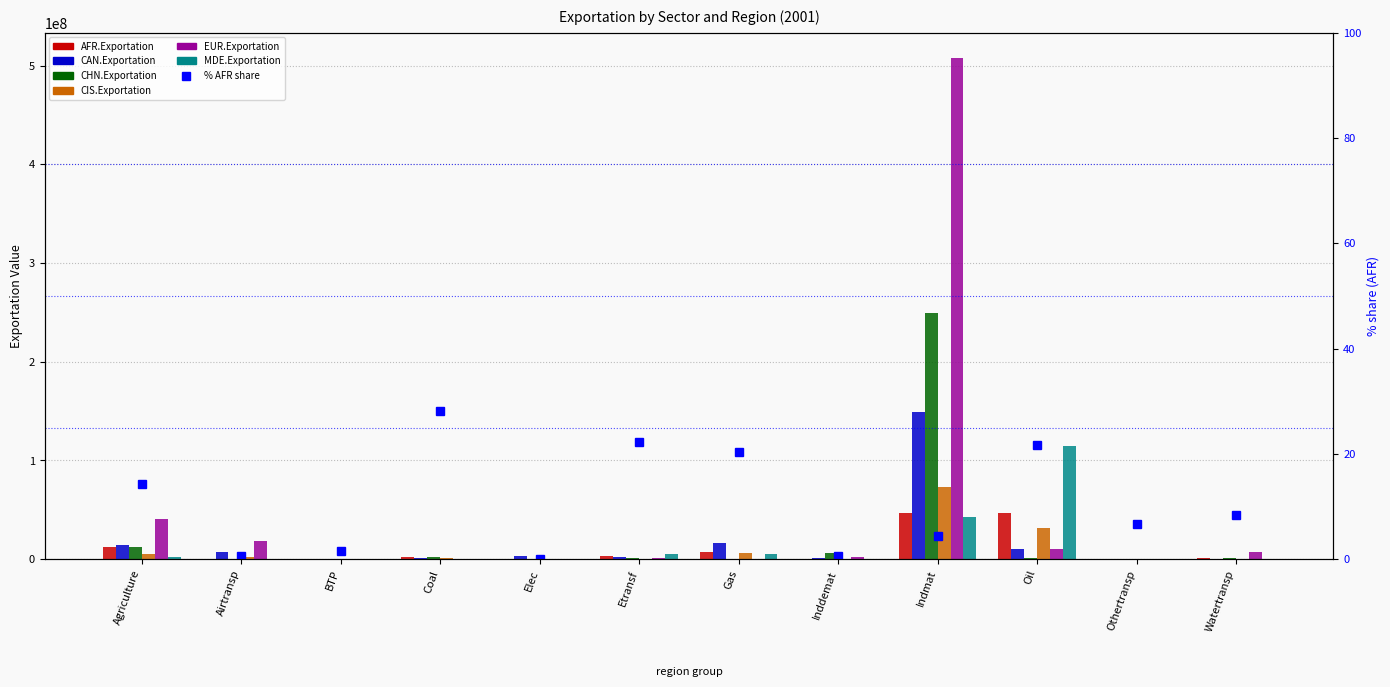

What is the total value across all series at Inddemat?

10292520.3